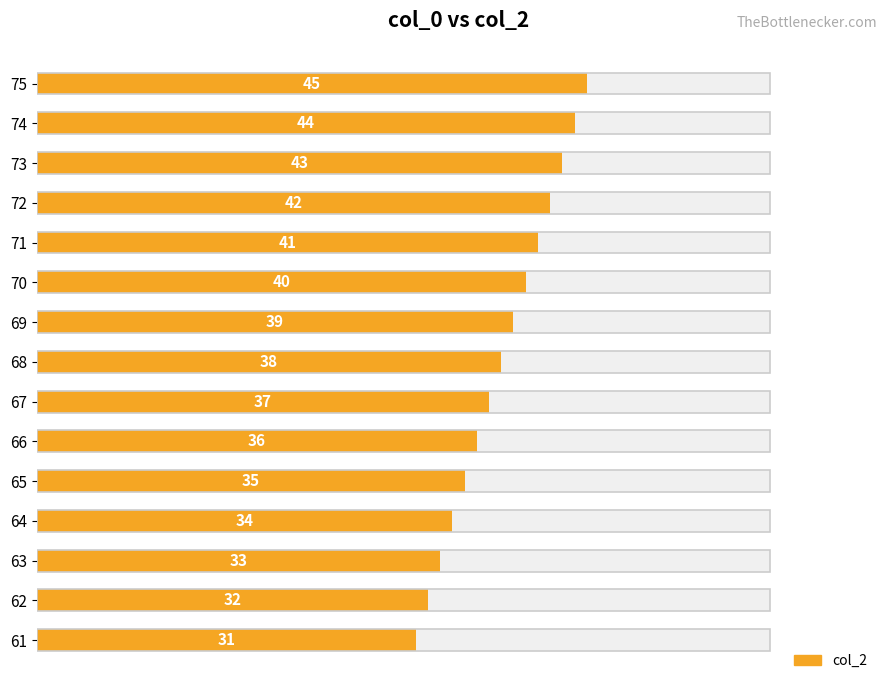

What is the average value?

38